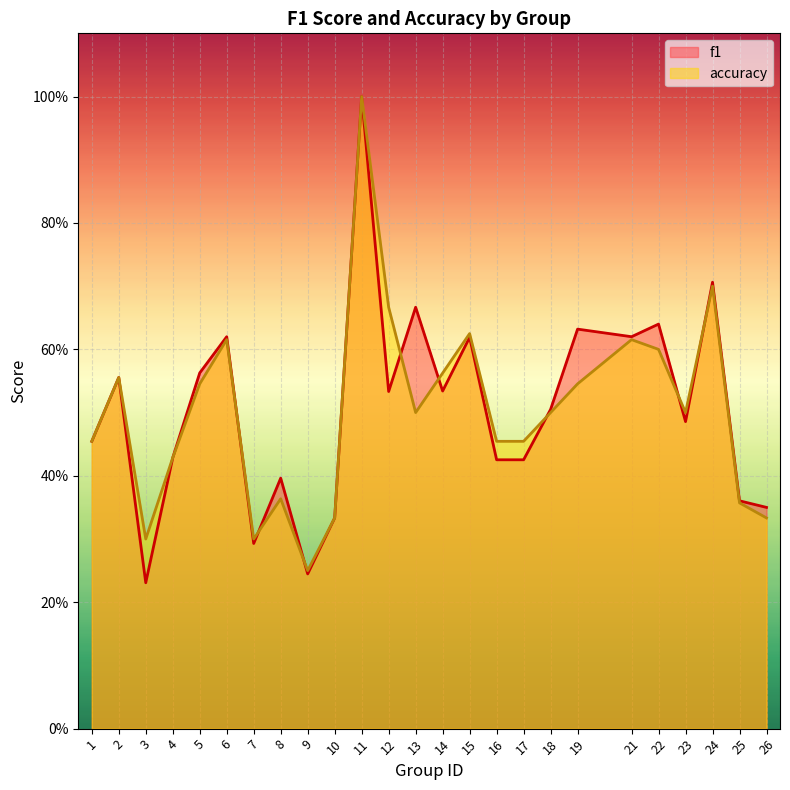

How many times do accuracy and f1 cross each other?

8